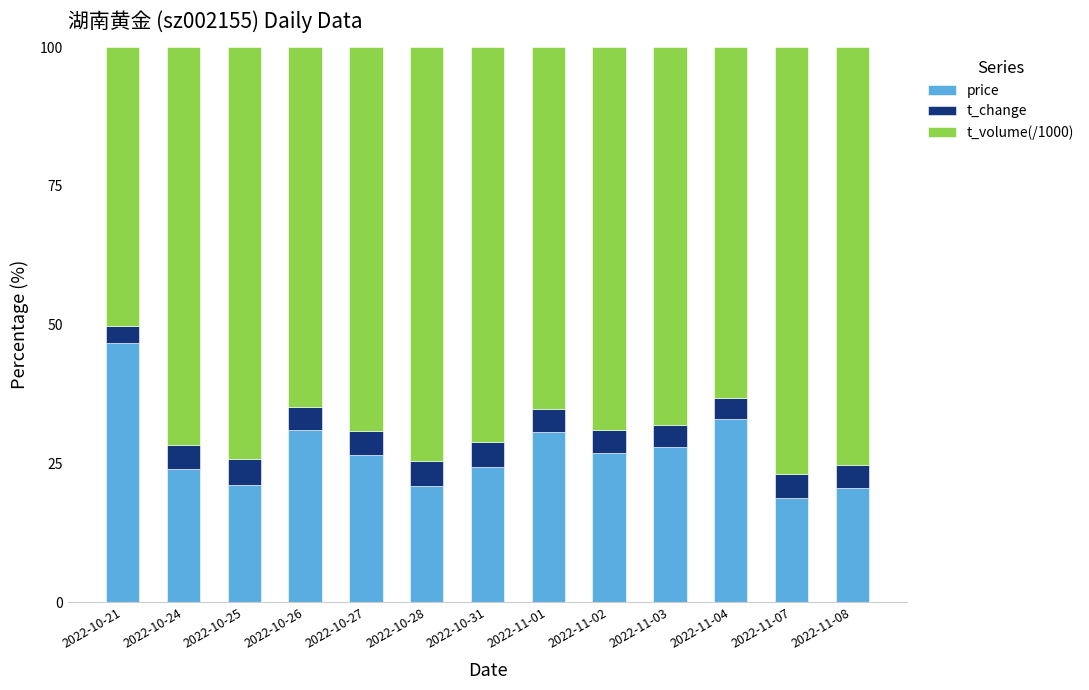

What is the sum of all price values?

352.8